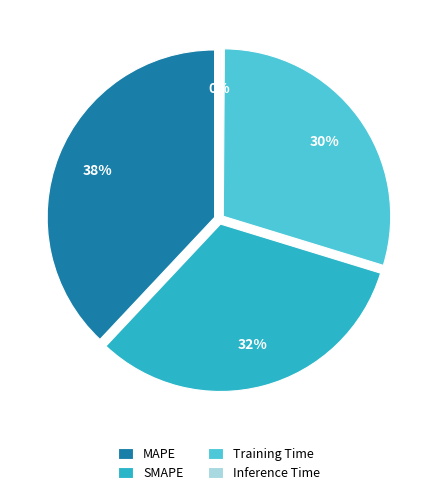

To the nearest percent, what is the average slice percentage?

25%